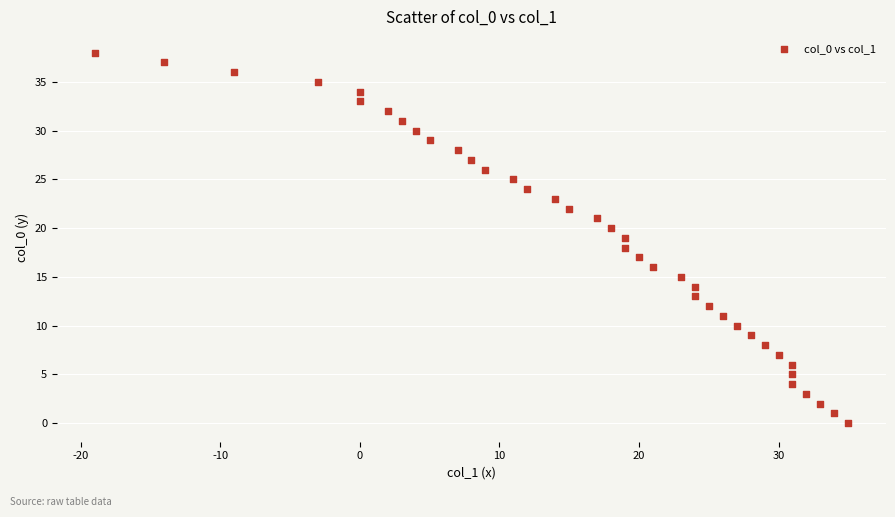

What is the range of Y values (max minus min)?

38